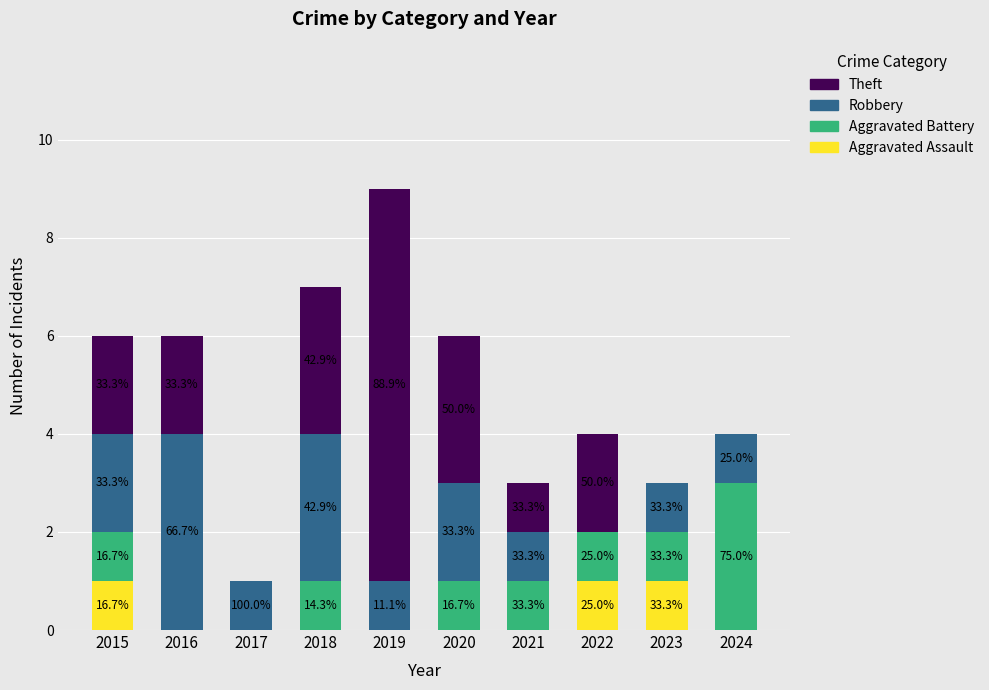

What are all the series names shown in the legend?

Theft, Robbery, Aggravated Battery, Aggravated Assault